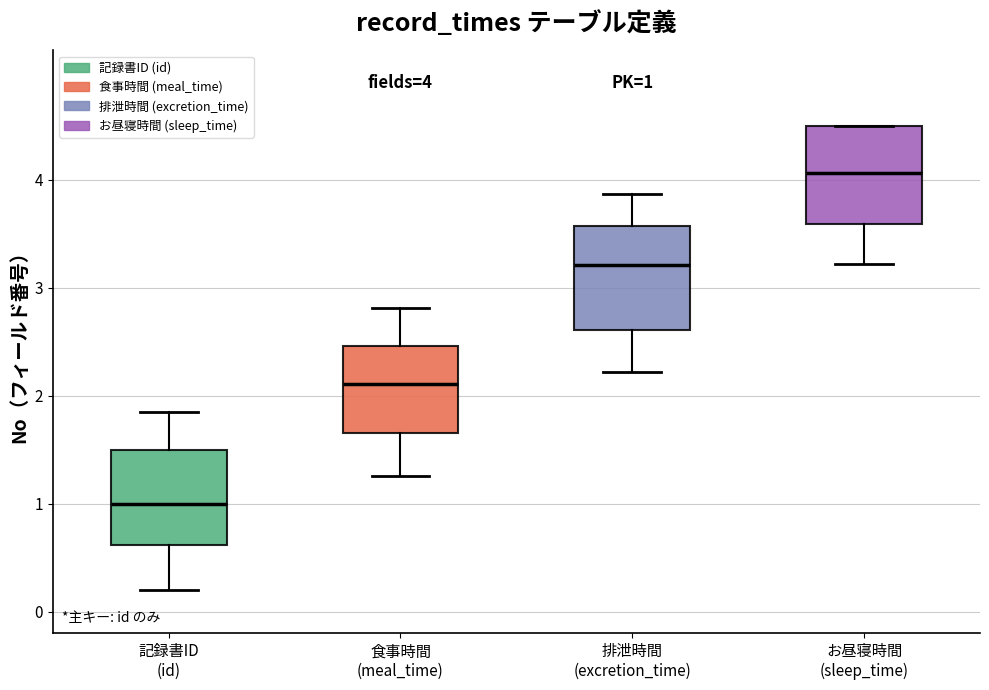

Which box's median line is the highest?

お昼寝時間 (sleep_time)